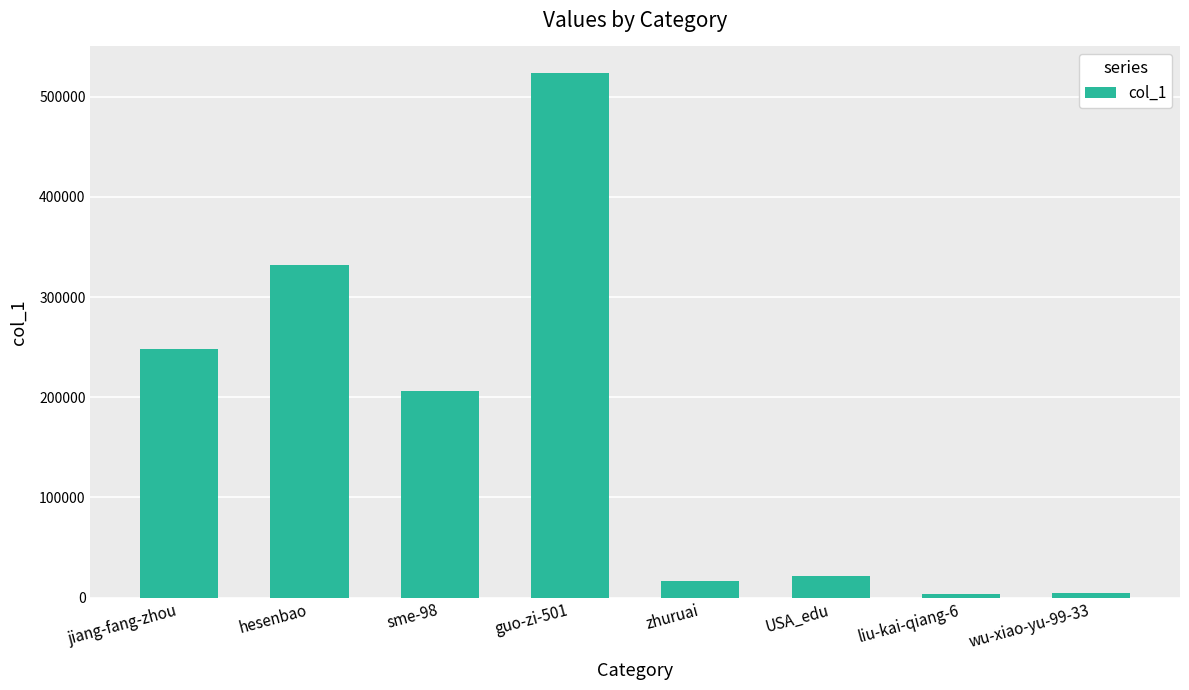

What is the label of the 4th bar from the right?

zhuruai